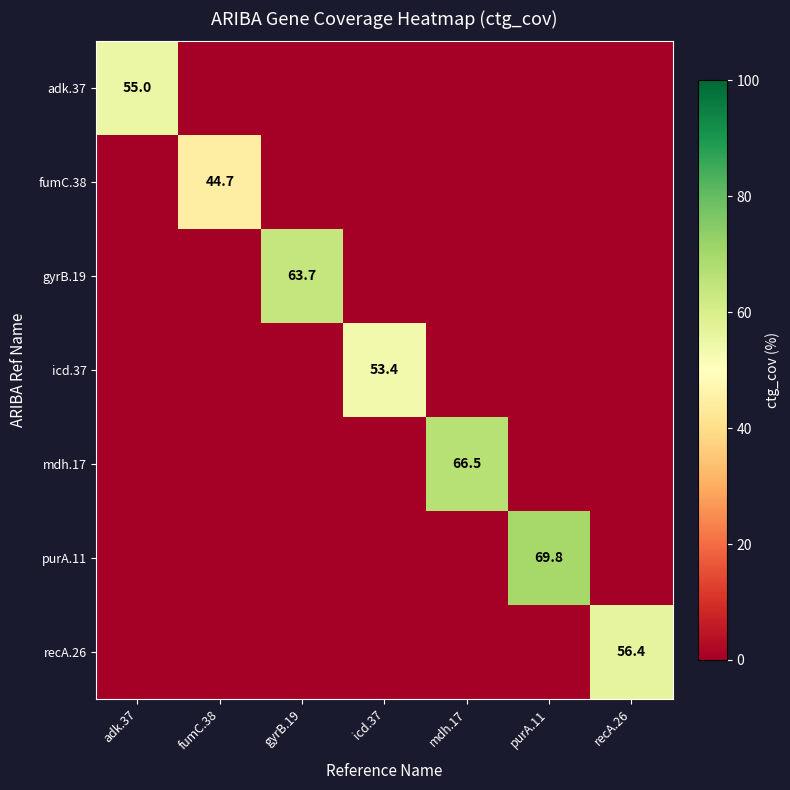

Rank the series by their maximum value, from lowest to highest.

fumC.38, icd.37, adk.37, recA.26, gyrB.19, mdh.17, purA.11